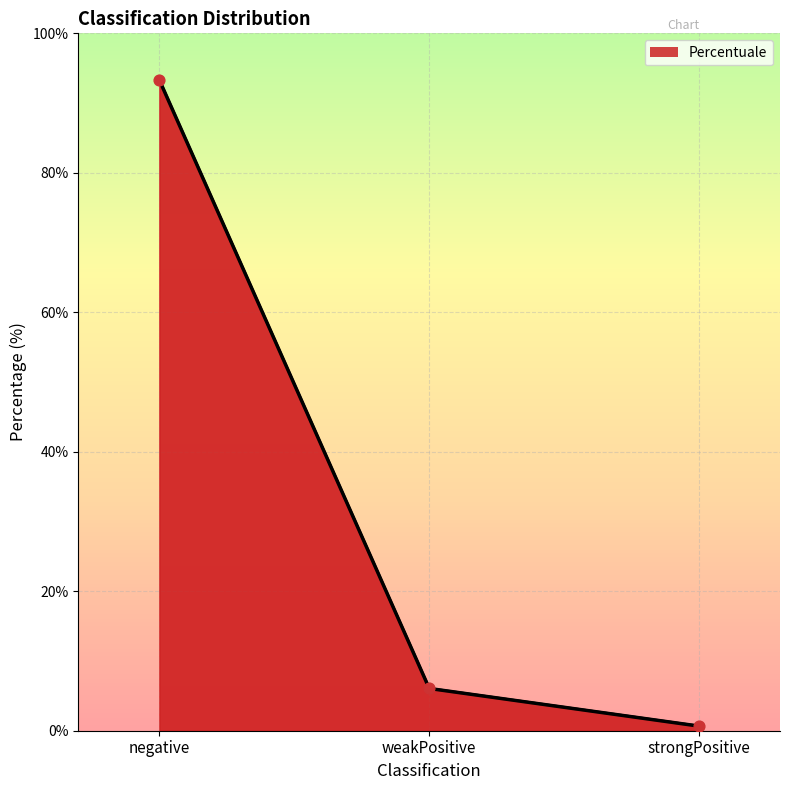

What is the change in value from weakPositive to strongPositive?

-5.4